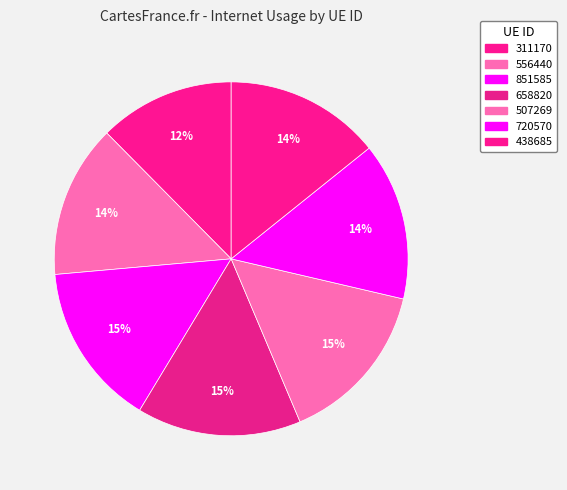

Rank the categories by value from lowest to highest.

311170, 556440, 438685, 720570, 851585, 507269, 658820